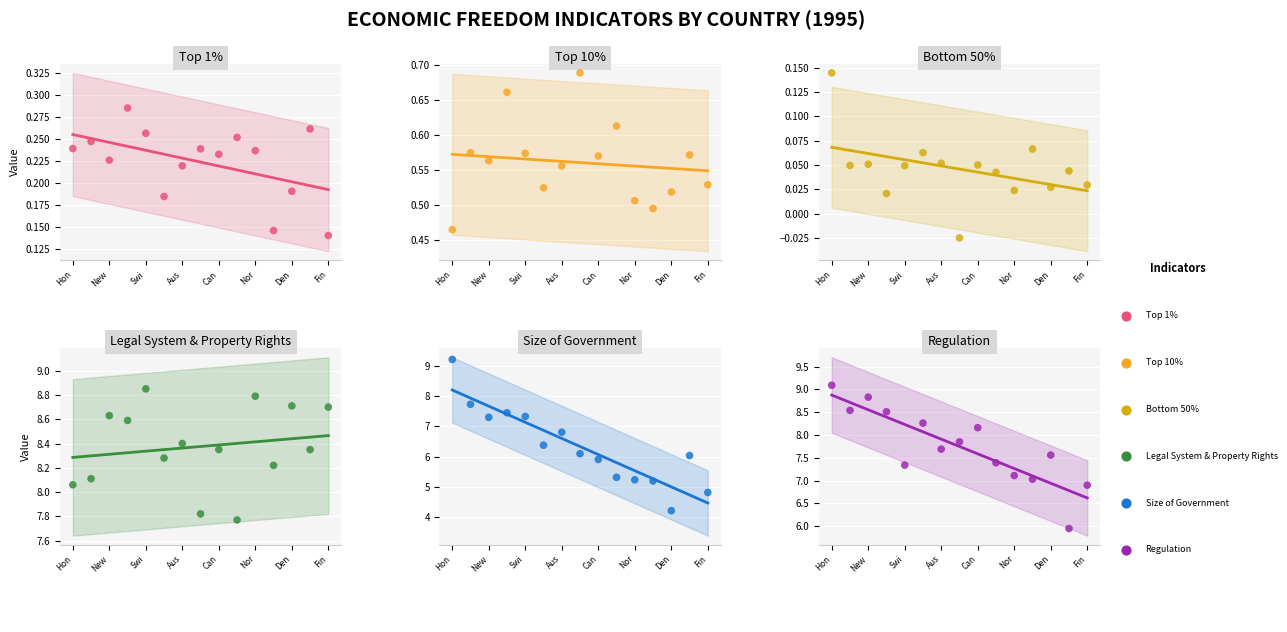

Which series reaches the maximum Y coordinate?

Size of Government